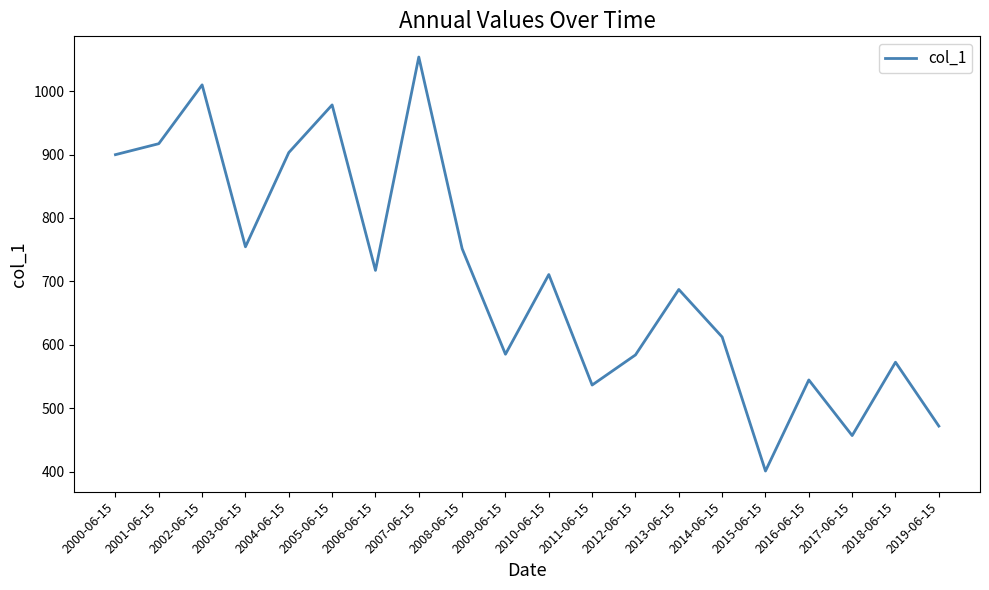

Which label corresponds to the smallest value in the chart?

2015-06-15